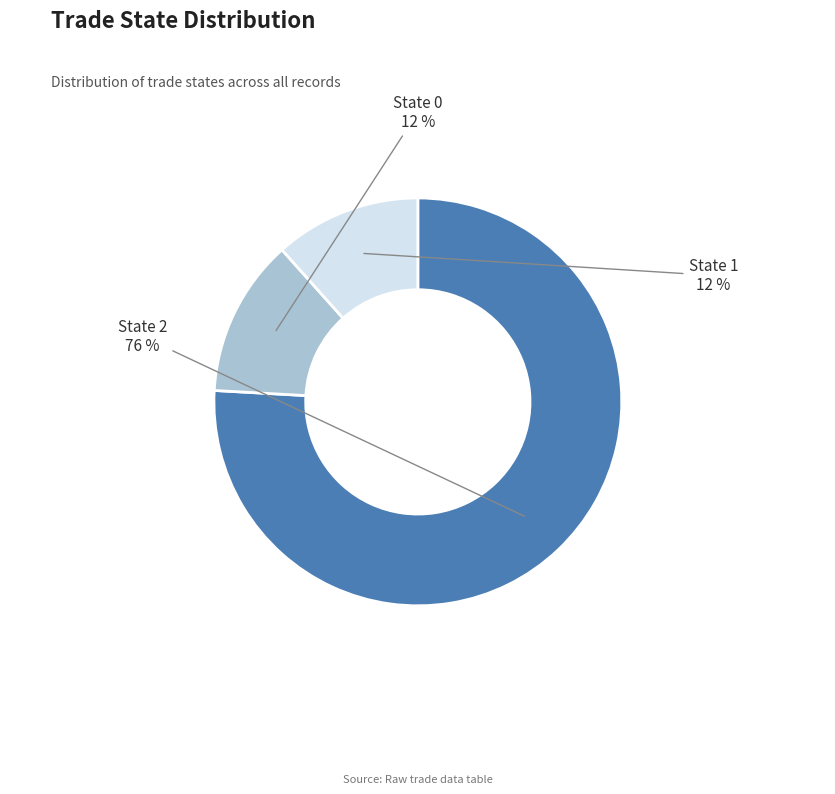

What is the majority slice?

State 2